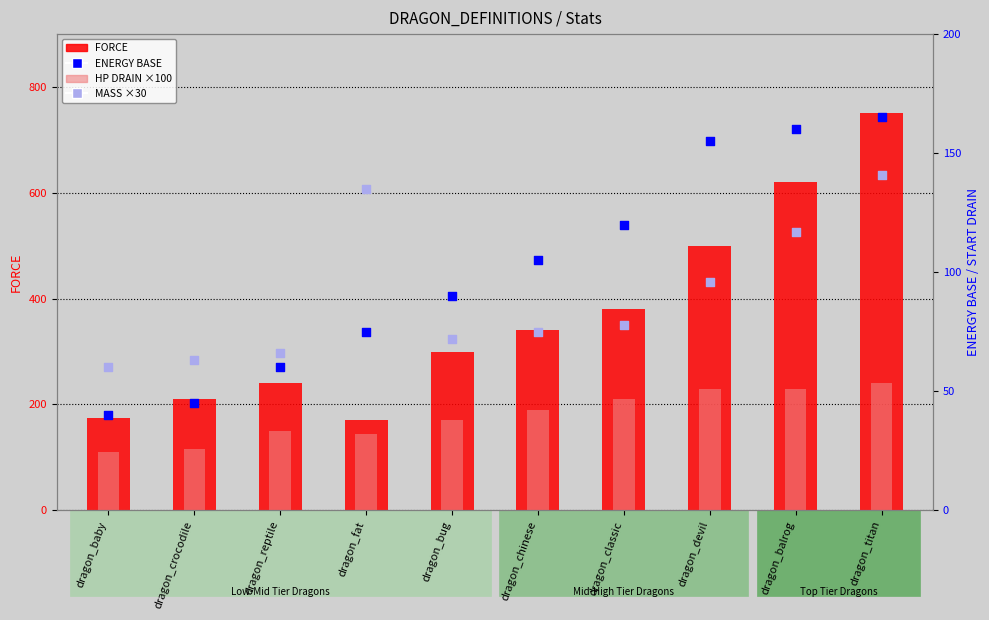

Is the value of ENERGY BASE at dragon_fat greater than the value of HP DRAIN ×100 at dragon_crocodile?

No